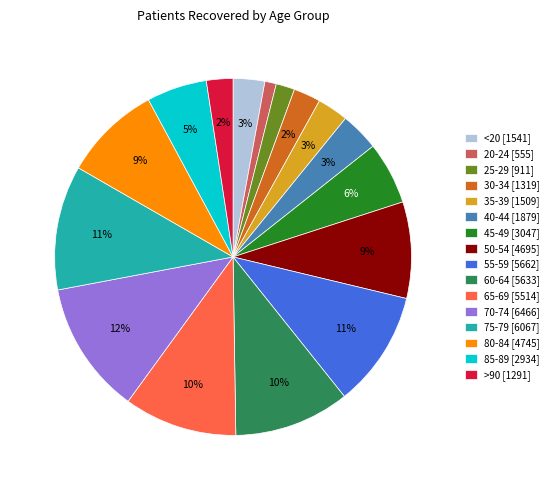

How many segments does this pie chart have?

16